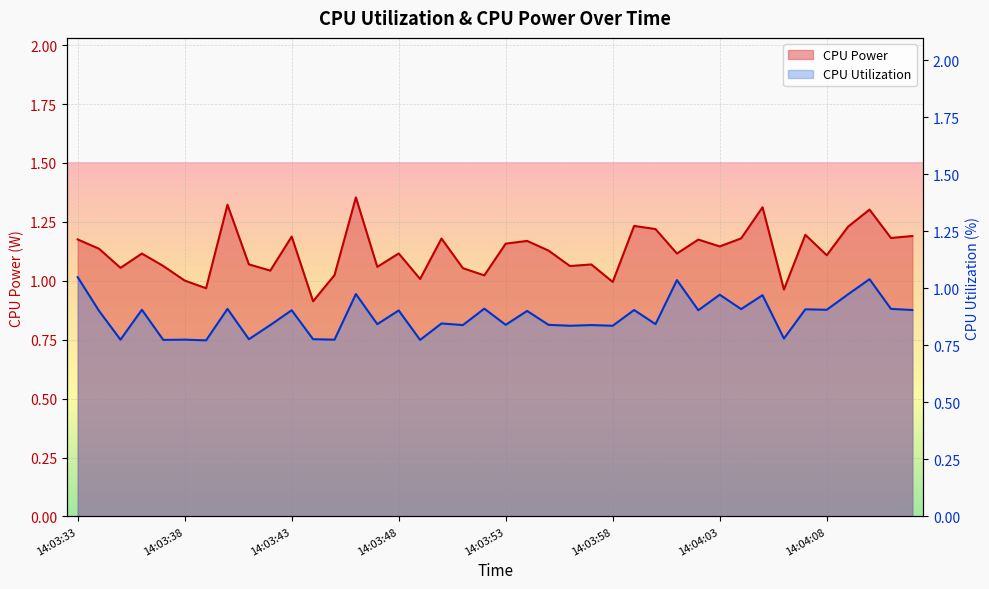

Which series changed the most between 14:03:41 and 14:04:07?

CPU Utilization